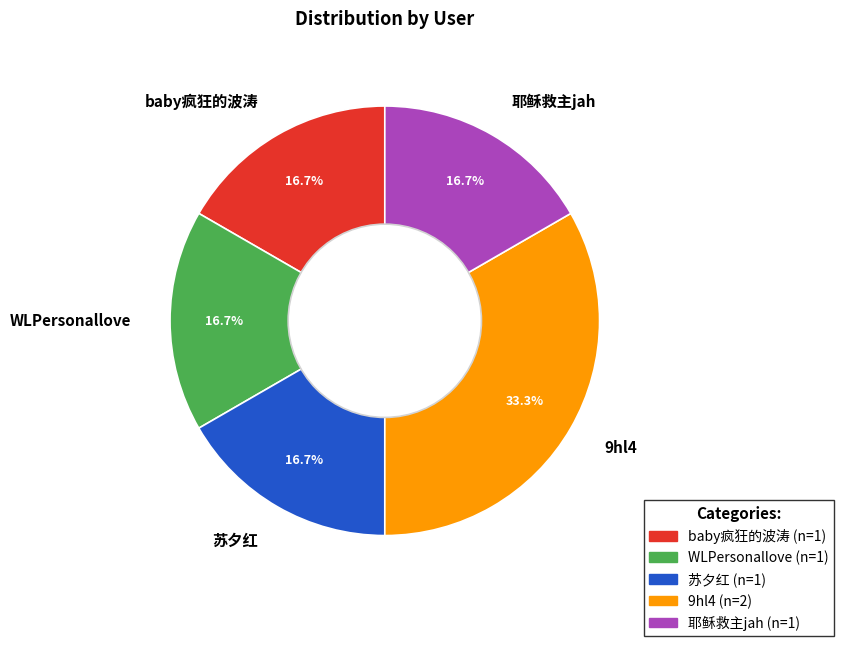

To the nearest percent, what is the average slice percentage?

20%